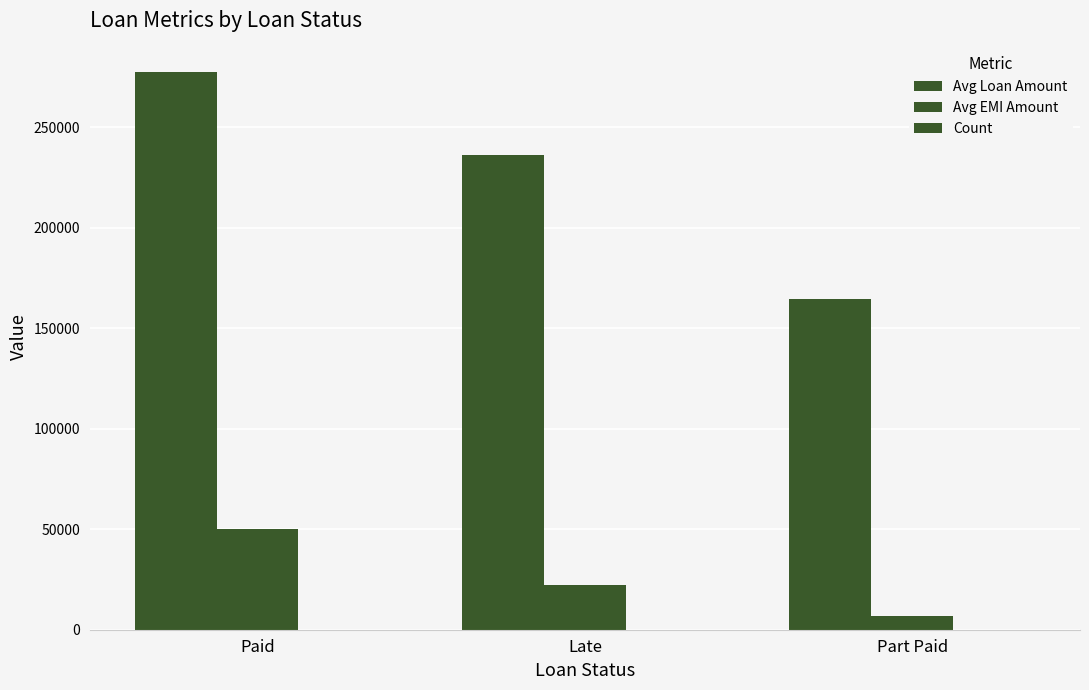

Is it true that Count equals 5 at Late?

True